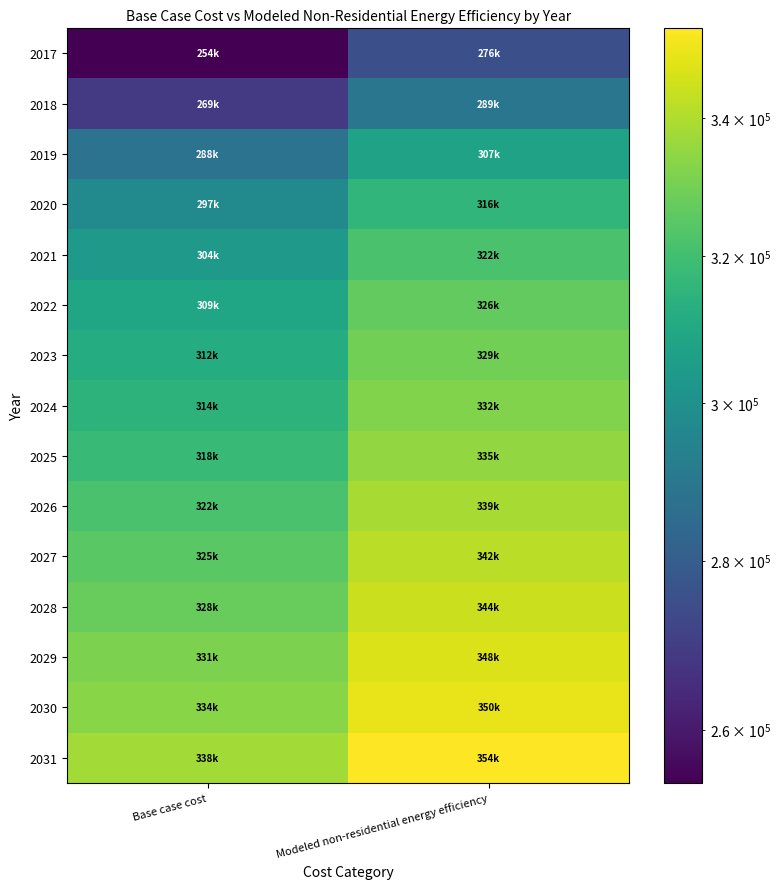

Which series has the largest range (max minus min)?

2017